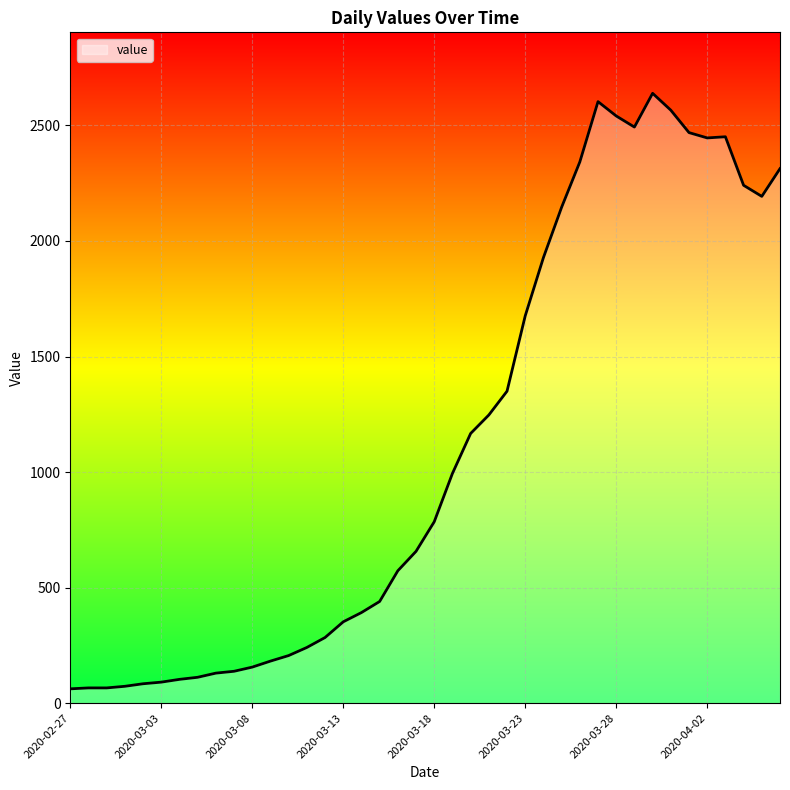

What is the greatest value displayed?

2639